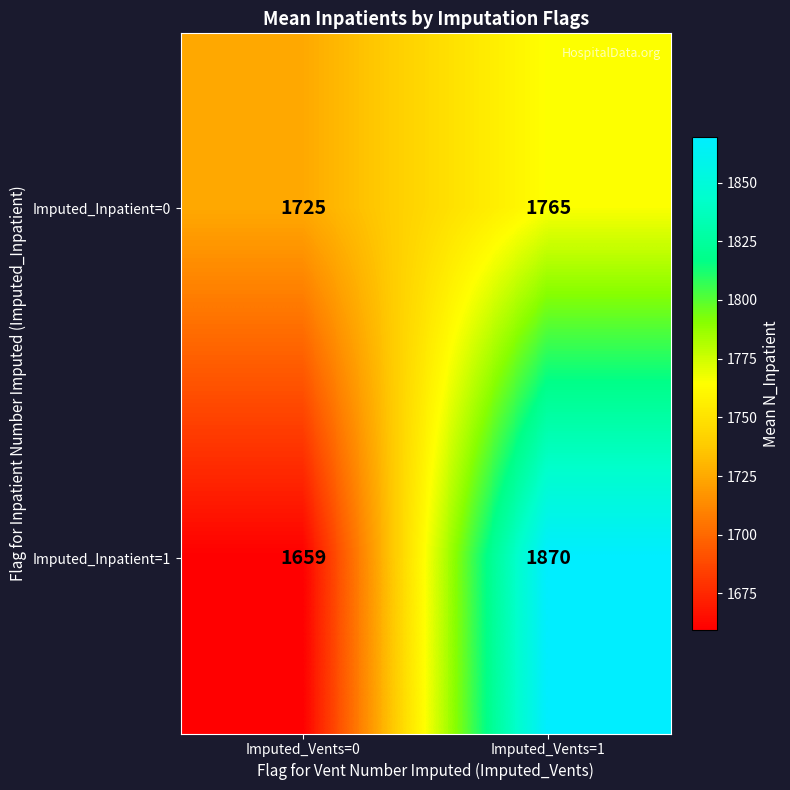

At which label is Imputed_Inpatient=1 closest to 1764?

Imputed_Vents=0